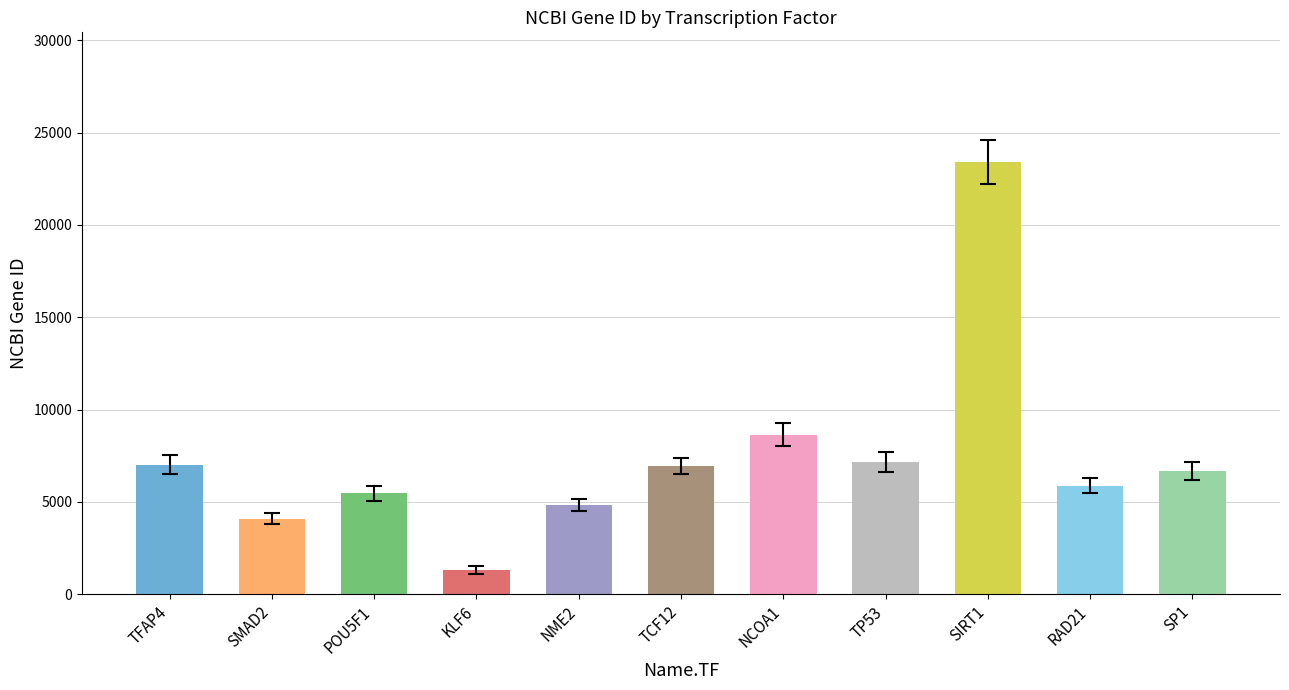

At which category does the chart reach its peak across all series?

SIRT1